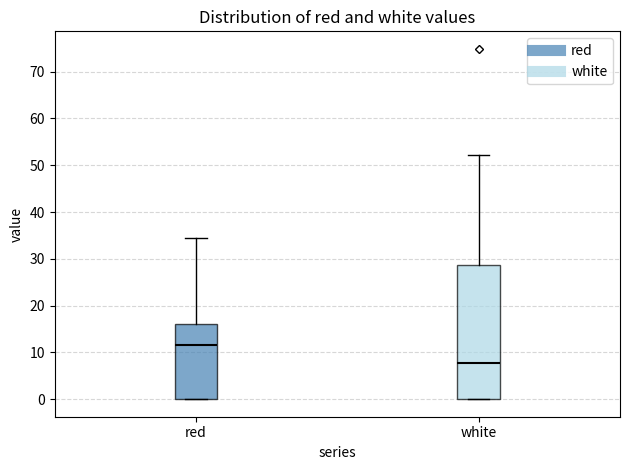

Reading left to right, read every box against the y-axis: the position of its median line, the range the box covers, and the ends of its whiskers. The values are not printed on the chart, so give them approximately, as read against the axis.

red: median 12, box 0 to 16, whiskers 0 to 34
white: median 8, box 0 to 29, whiskers 0 to 52